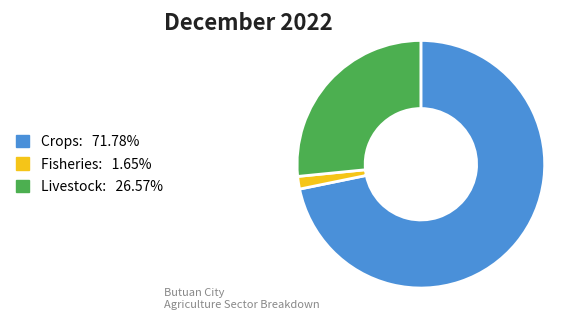

Rank the categories by value from highest to lowest.

Crops, Livestock, Fisheries